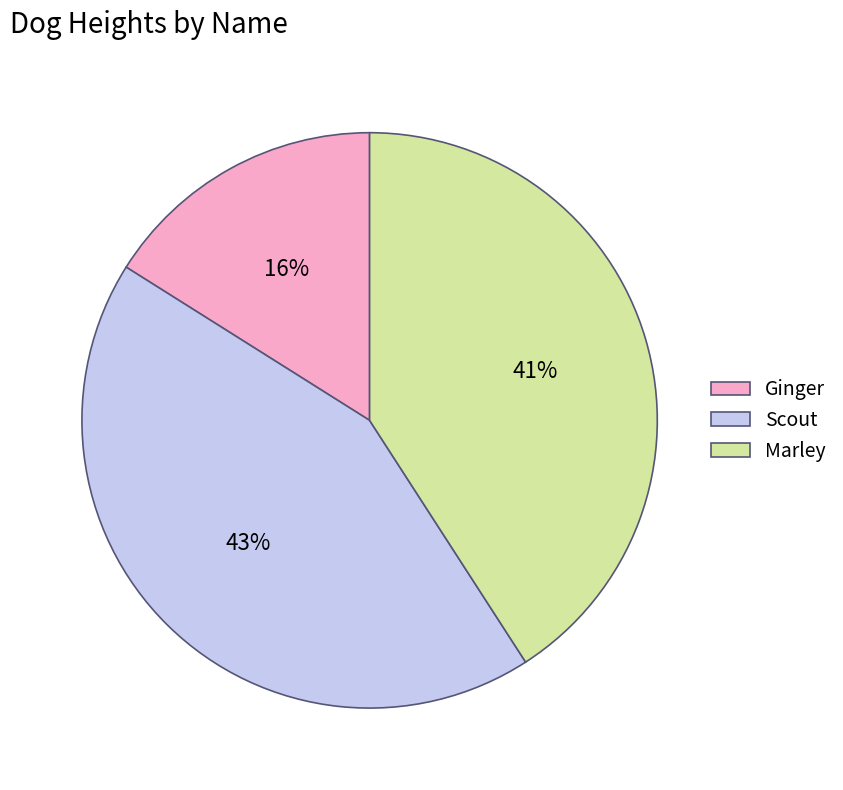

What is the ratio of the value at Scout to the value at Ginger?

2.7